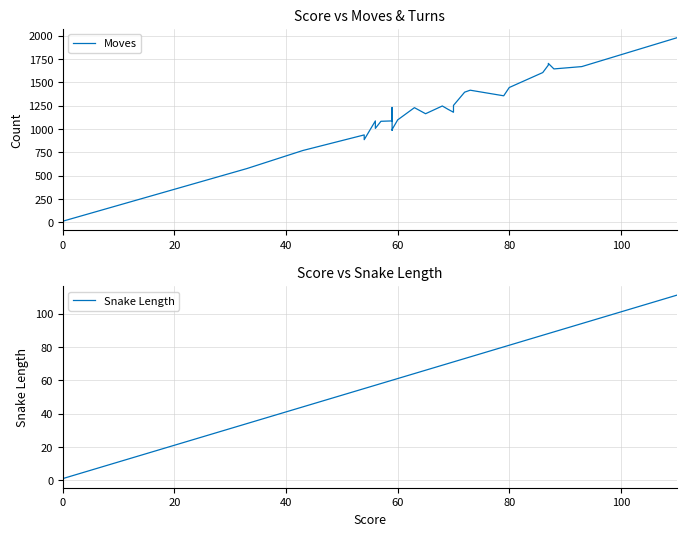

What is the maximum value shown in the chart?

1976